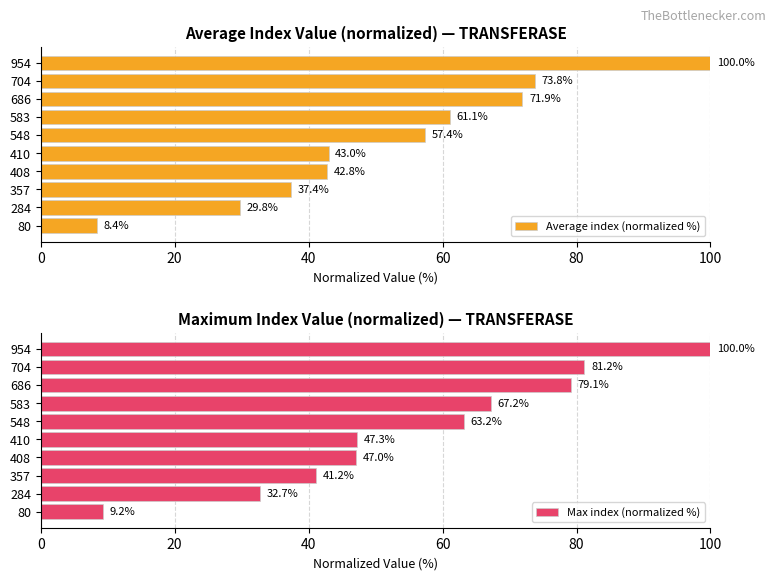

List the series in order of their peak value, highest first.

Average index (normalized %), Max index (normalized %)